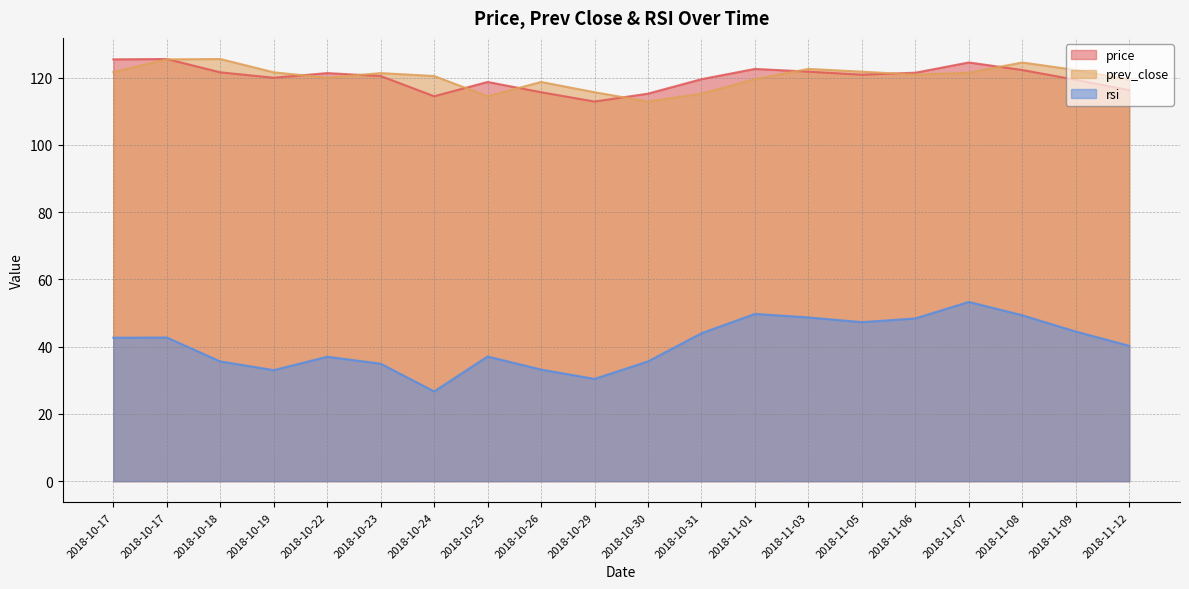

What is the value of the rsi point at the 7th from the left?

26.7